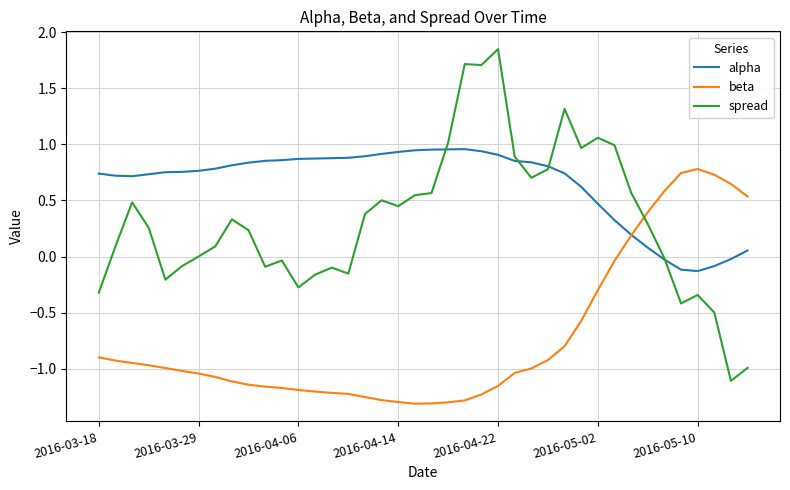

Rank the series by their maximum value, from highest to lowest.

spread, alpha, beta